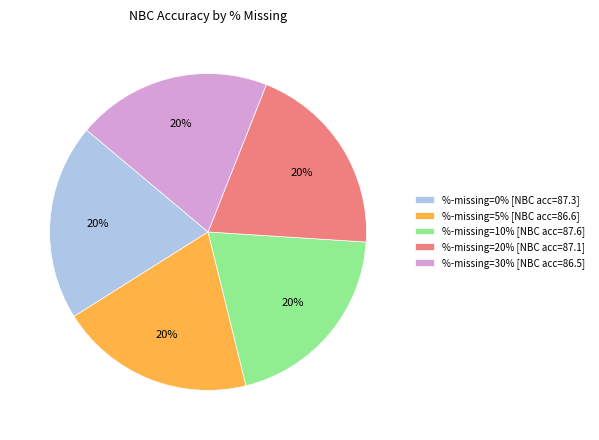

How many segments does this pie chart have?

5